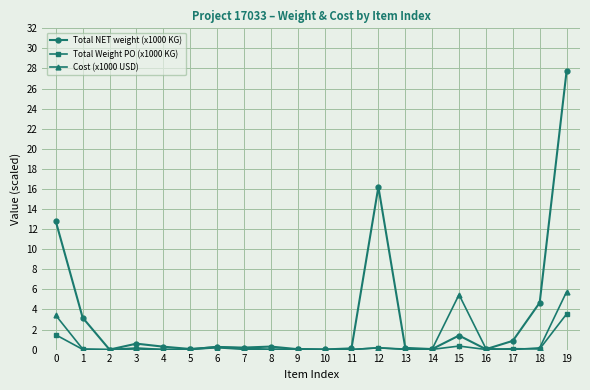

What is the difference between the second highest and minimum values in the Total NET weight (x1000 KG) series?

16.2